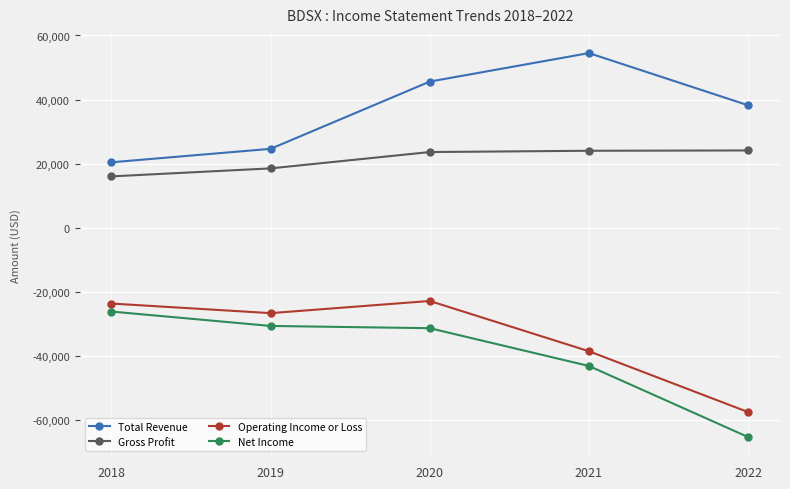

How many interior local peaks does the Operating Income or Loss series have?

1